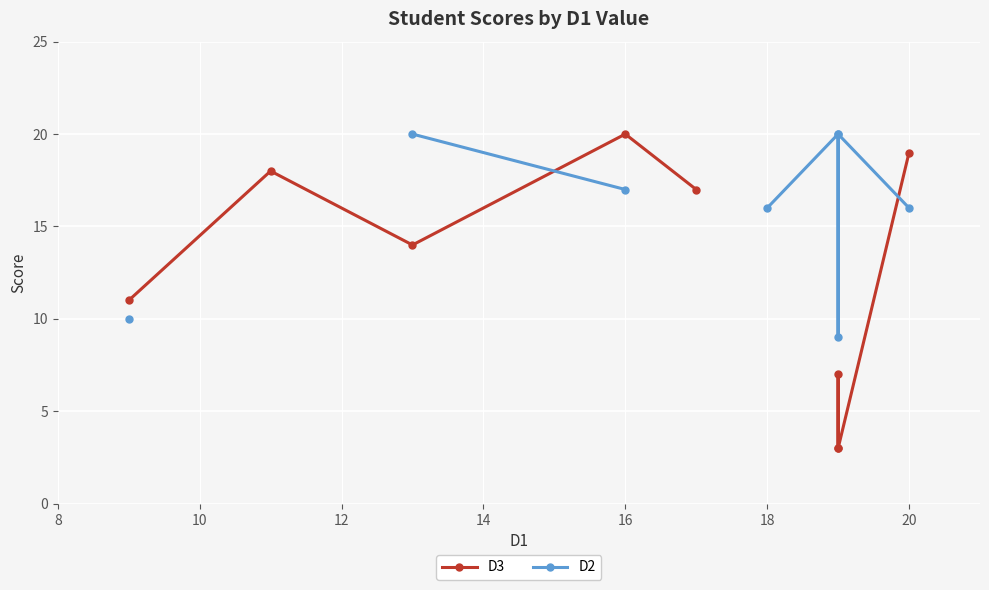

How many interior local peaks does the D2 series have?

2